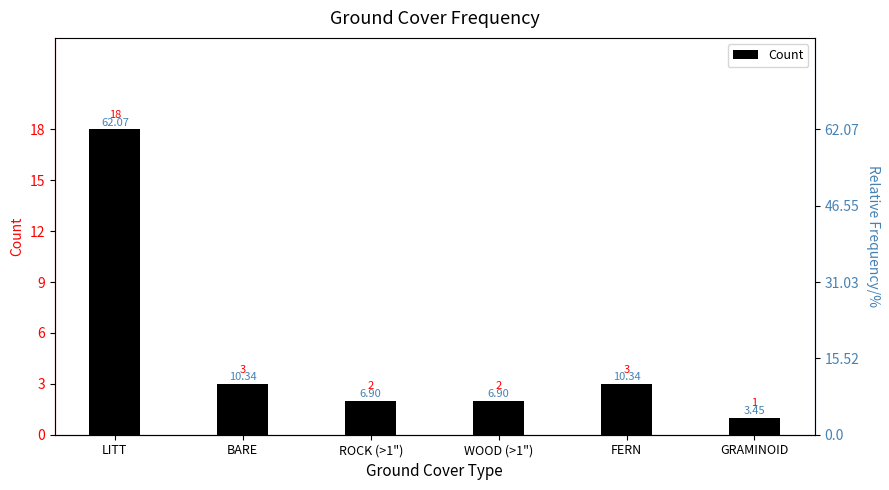

What is the greatest value displayed?

18